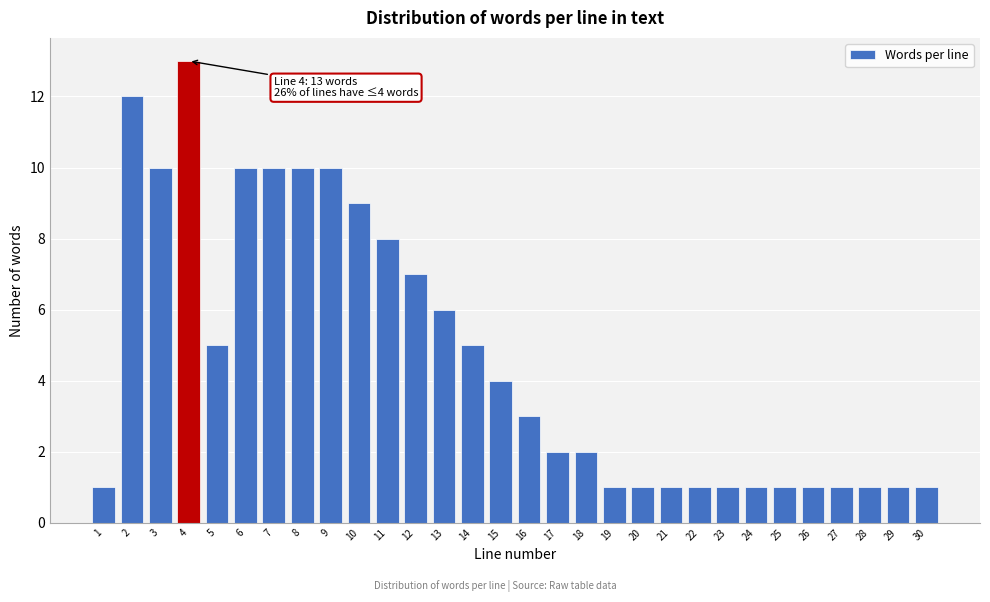

Reading left to right, transcribe all the data shown in this chart.

1=1	2=12	3=10	4=13	5=5	6=10	7=10	8=10	9=10	10=9	11=8	12=7	13=6	14=5	15=4	16=3	17=2	18=2	19=1	20=1	21=1	22=1	23=1	24=1	25=1	26=1	27=1	28=1	29=1	30=1